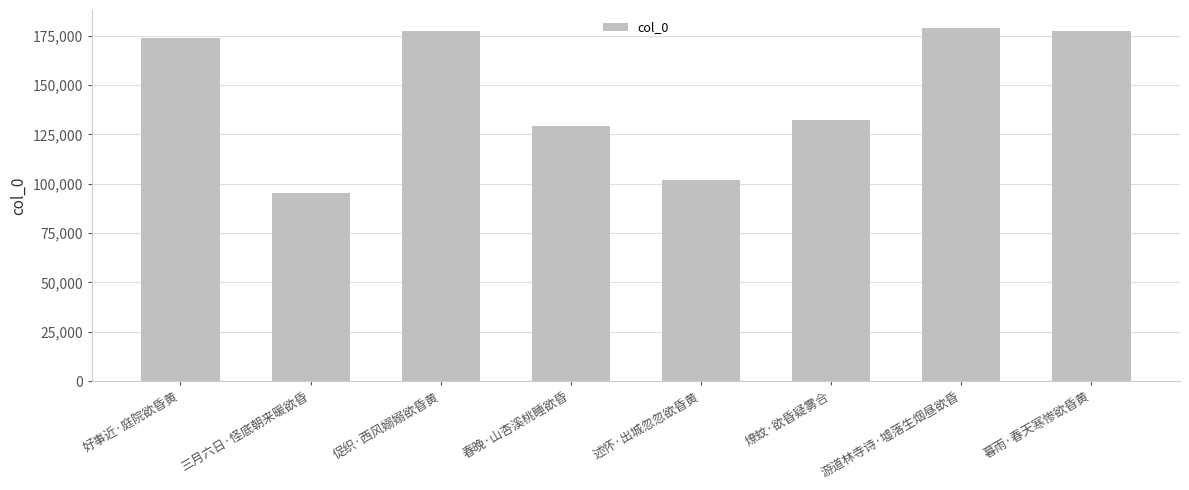

True or false: the data shows 177287 at 促织·西风嫋嫋欲昏黄.

True